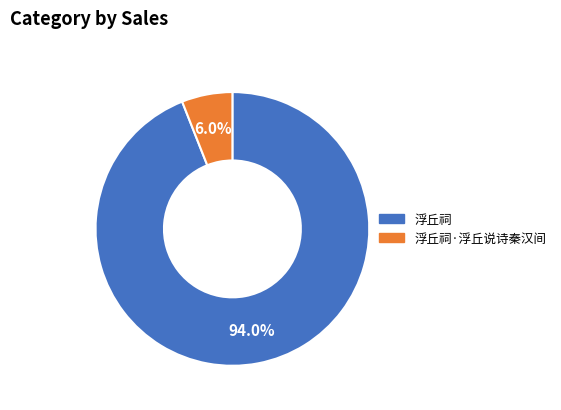

What is the ratio of the value at 浮丘祠·浮丘说诗秦汉间 to the value at 浮丘祠?

0.1